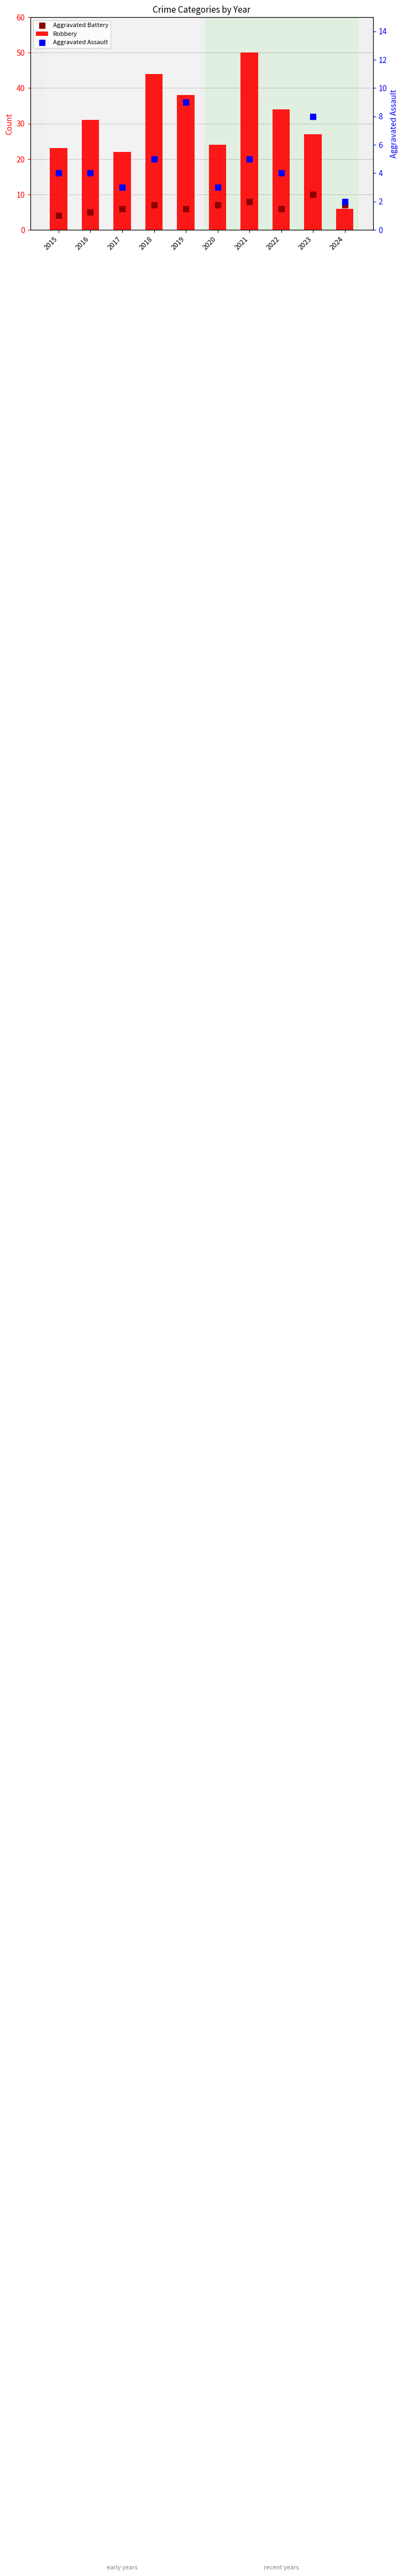

What is the total value across all series at 2015?

31